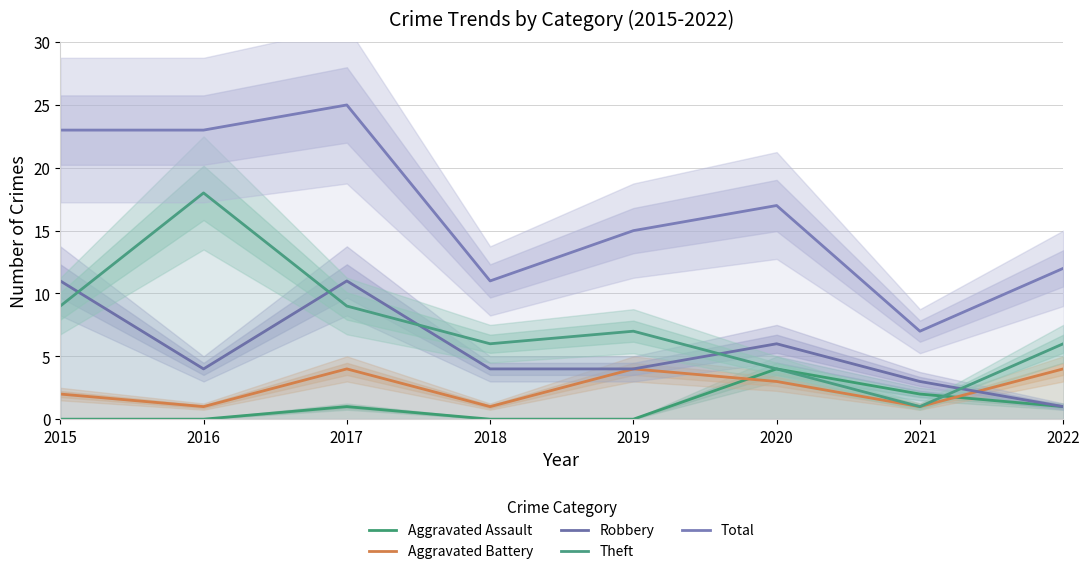

At which category is the sum across all series the highest?

2017